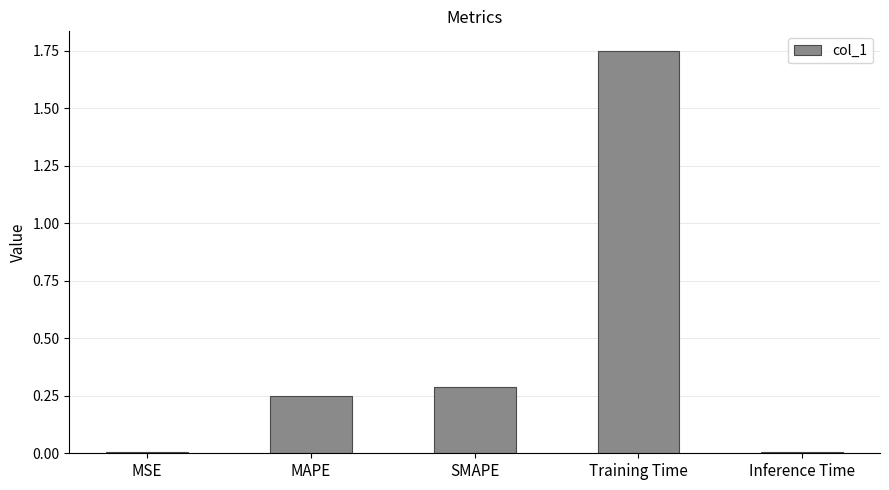

Which label corresponds to the largest value in the chart?

Training Time